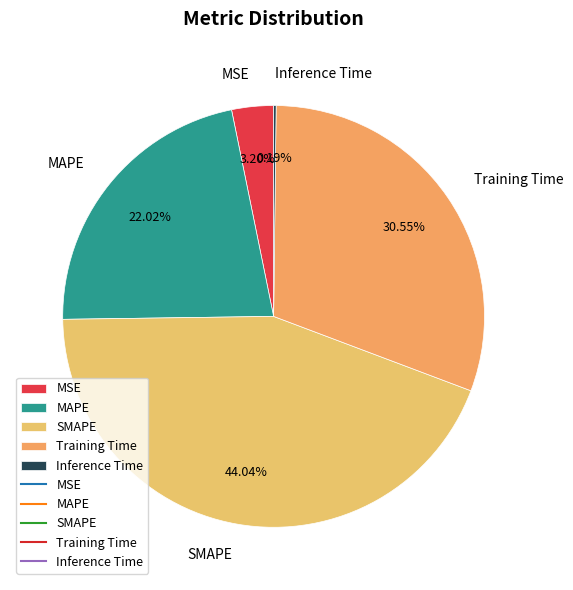

To the nearest percent, what is the combined percentage of SMAPE and MAPE?

66%